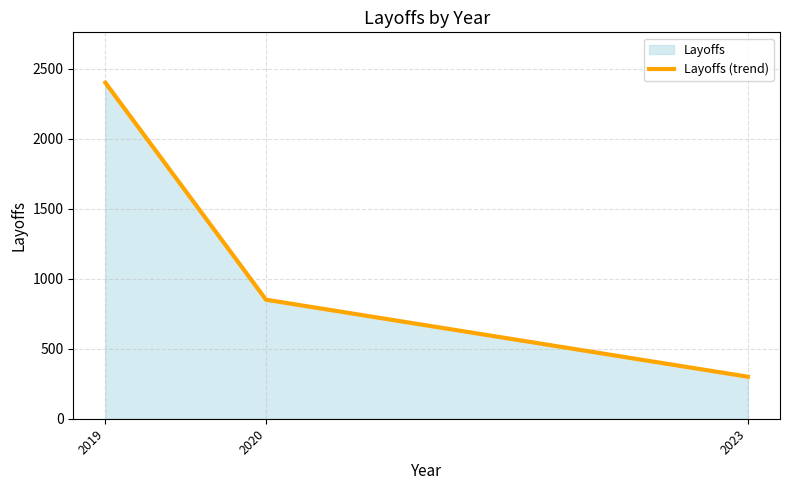

The value at 2023 is 73. True or false?

False